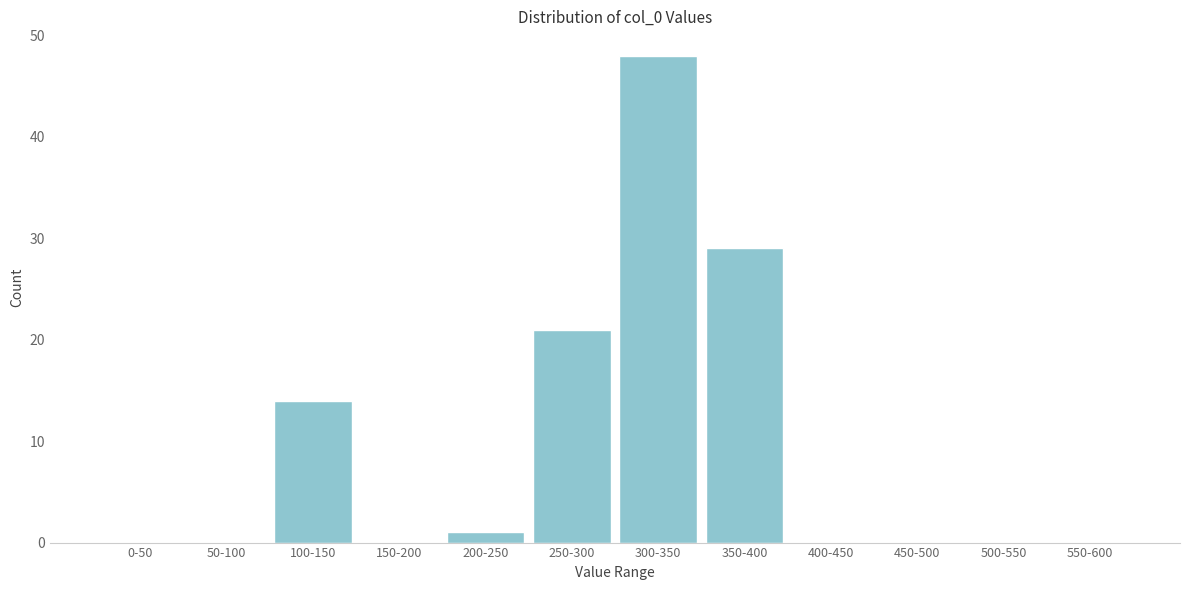

Reading left to right, list all the values displayed in this chart.

0-50=0	50-100=0	100-150=14	150-200=0	200-250=1	250-300=21	300-350=48	350-400=29	400-450=0	450-500=0	500-550=0	550-600=0